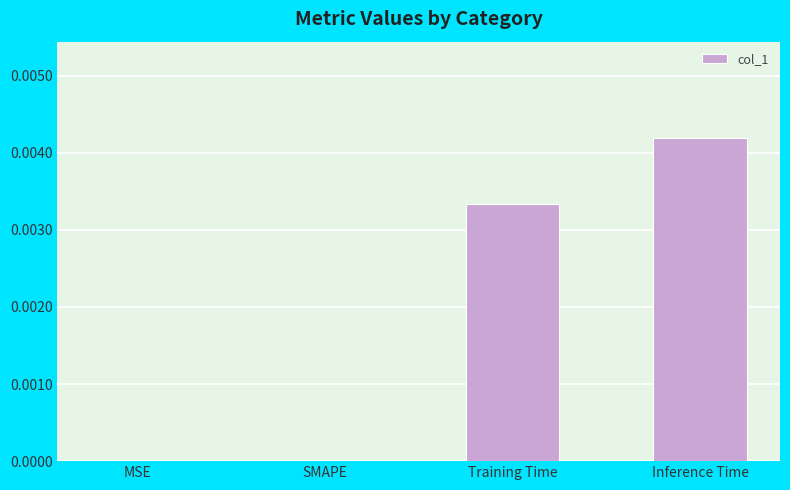

How many data points does each series have?

4